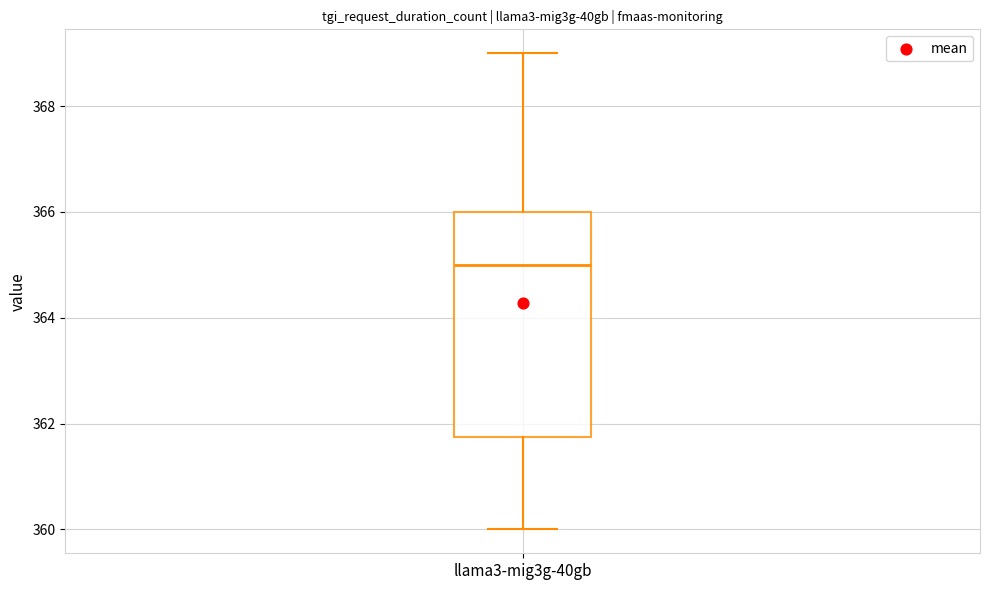

Transcribe this box plot: give where the median line is, the range the box spans, and where the two whiskers end, as read against the y-axis. The values are not printed on the chart, so give them approximately, as read against the axis.

median 365.0, box 361.8 to 366.0, whiskers 360.0 to 369.0